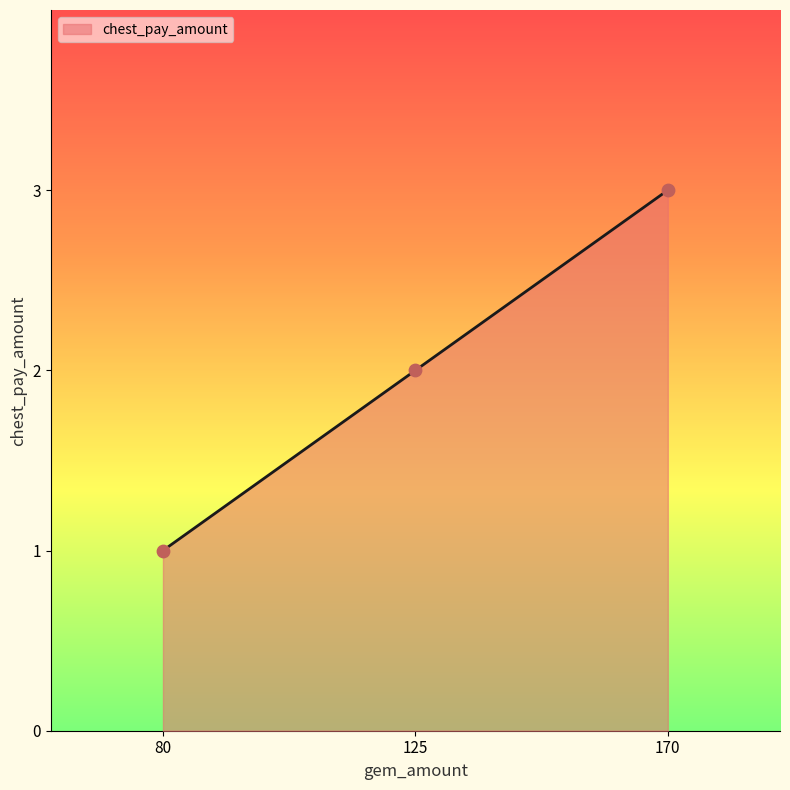

What is the ratio of the value at 170 to the value at 80?

3.0